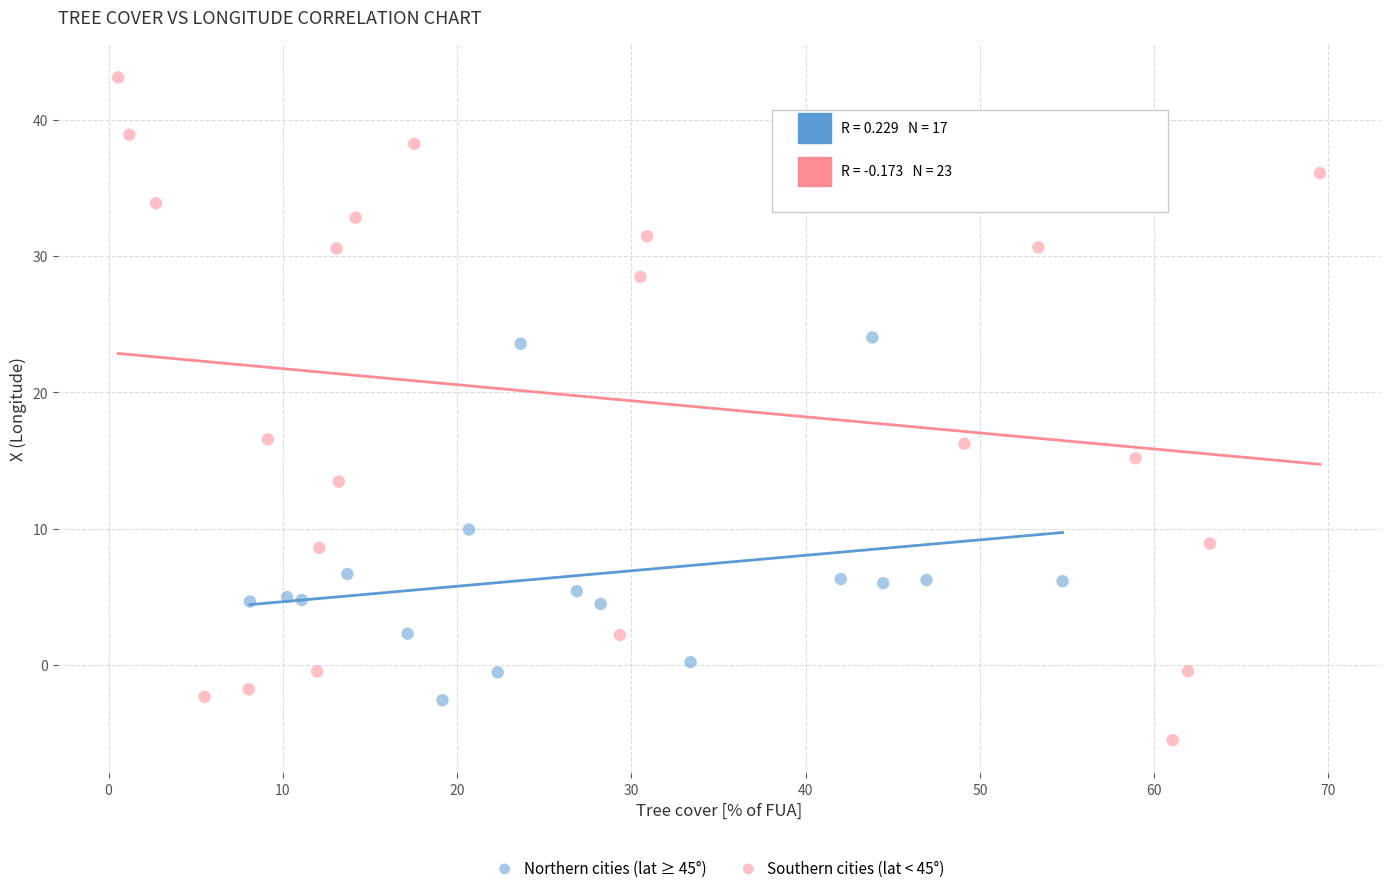

Which series reaches the maximum Y coordinate?

Southern cities (lat < 45°)